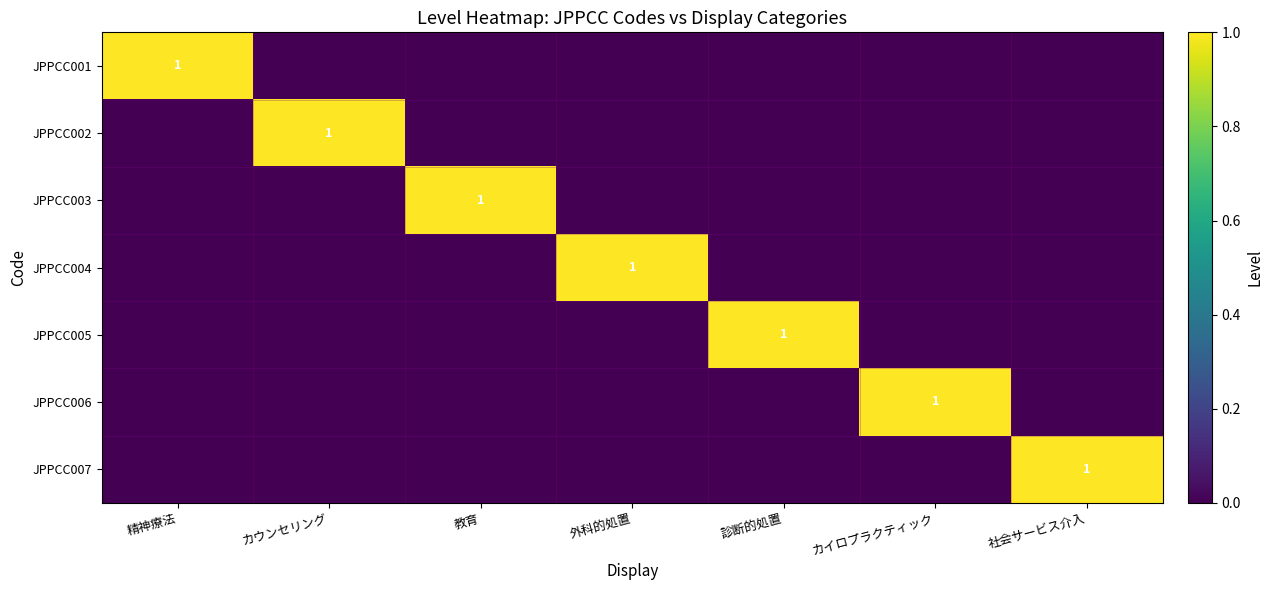

Between 精神療法 and 診断的処置, which is larger?

精神療法